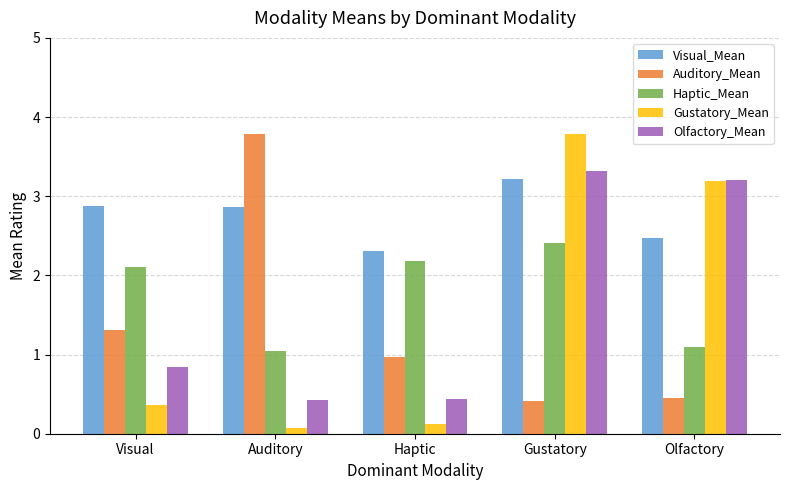

At how many categories does at least one series exceed 3?

3